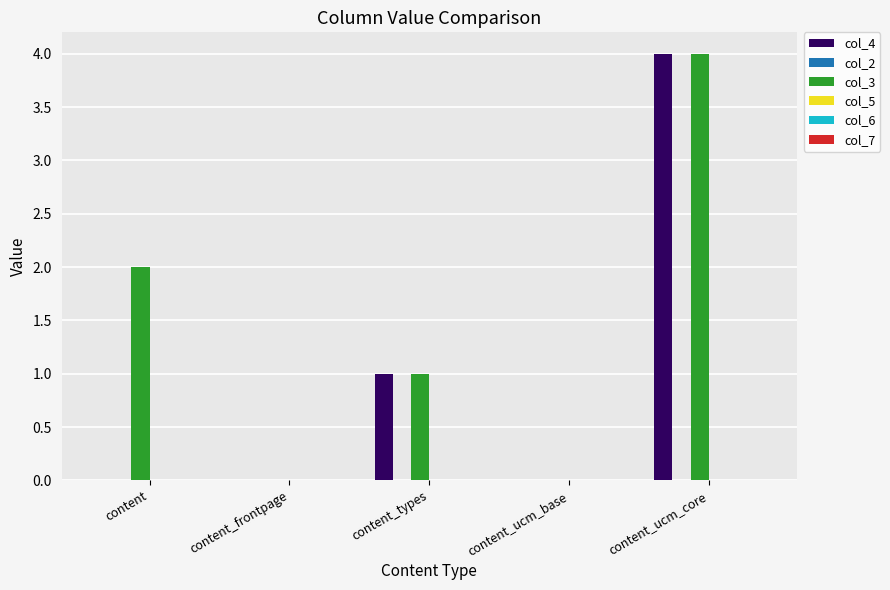

What is the greatest value displayed?

4